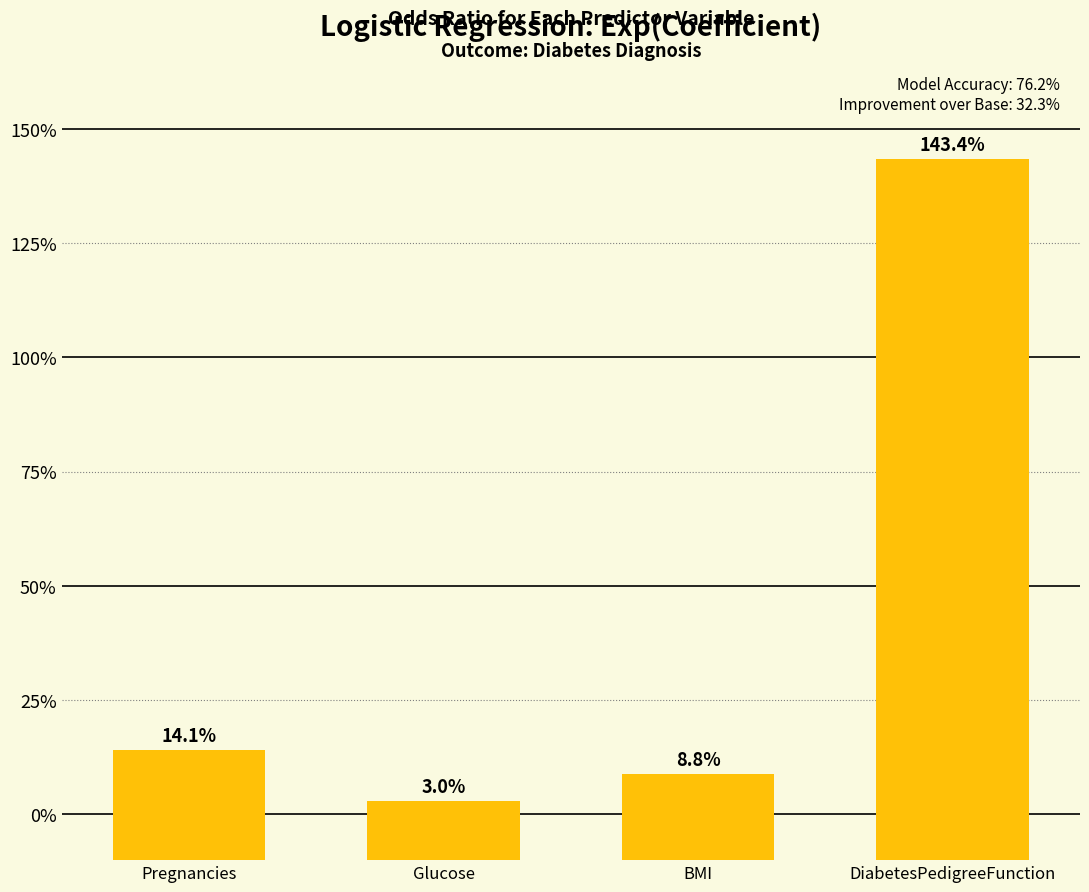

The chart shows a value of 0.5 at BMI. True or false?

False